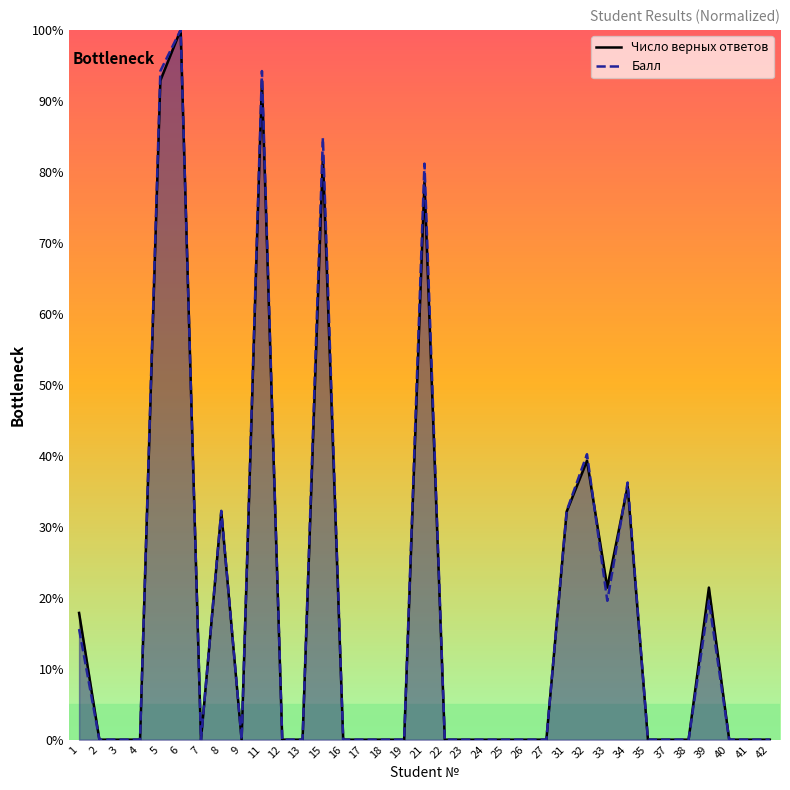

What is the difference between the second highest and minimum values in the Число верных ответов series?

92.9